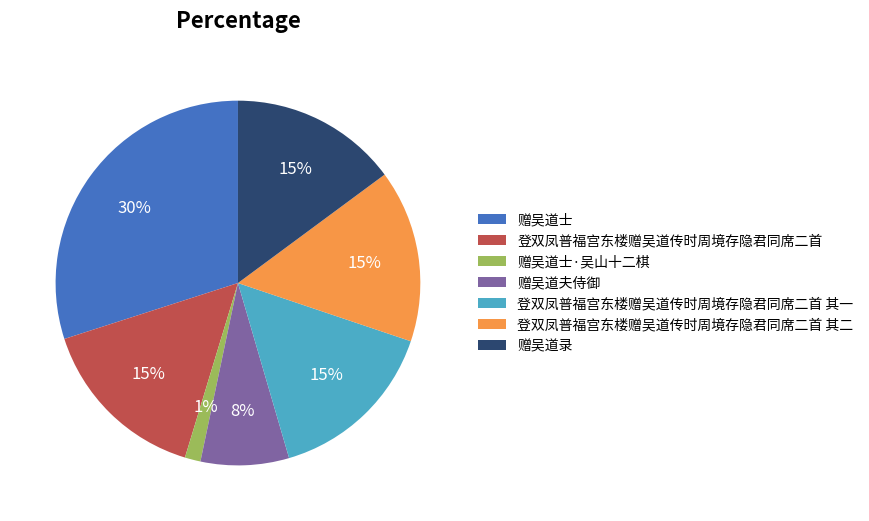

Is it true that 登双凤普福宫东楼赠吴道传时周境存隐君同席二首 其一 is 10% of the pie?

False